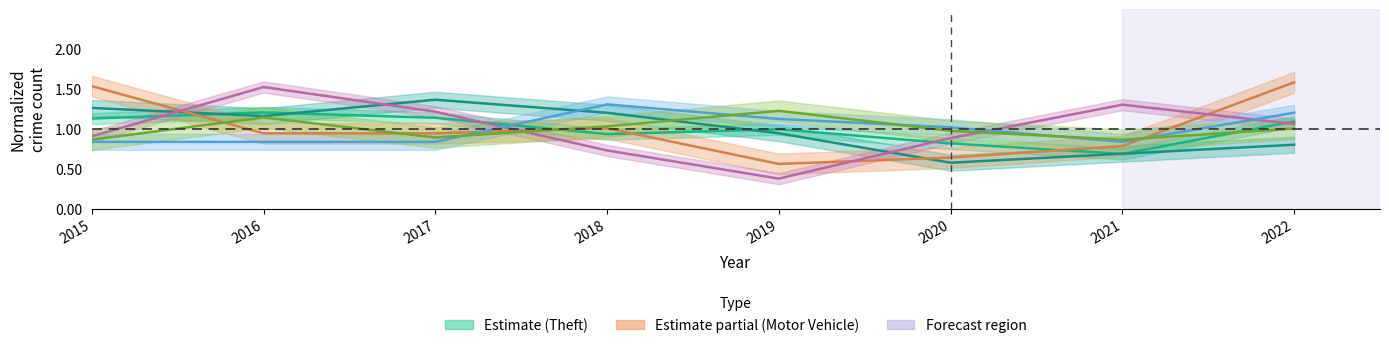

What is the spread (max minus min) of values at 2015?

0.7